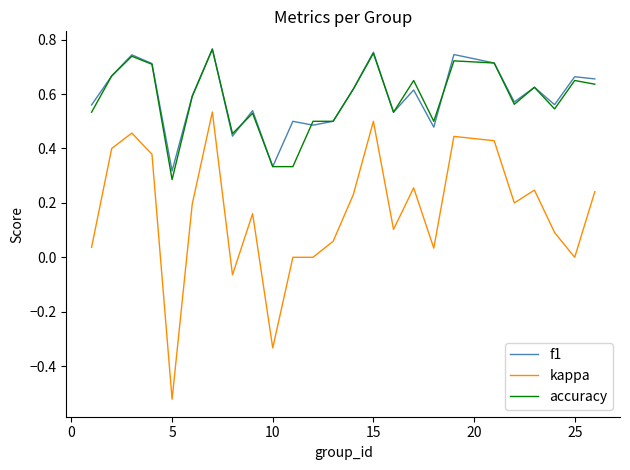

True or false: kappa and accuracy intersect in this chart.

False